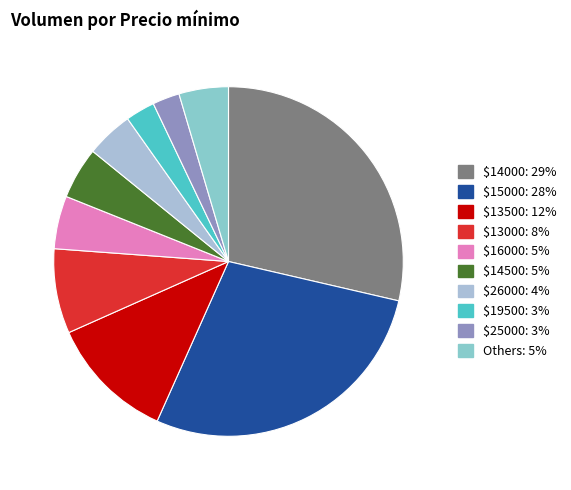

Count the number of slices in the pie.

10